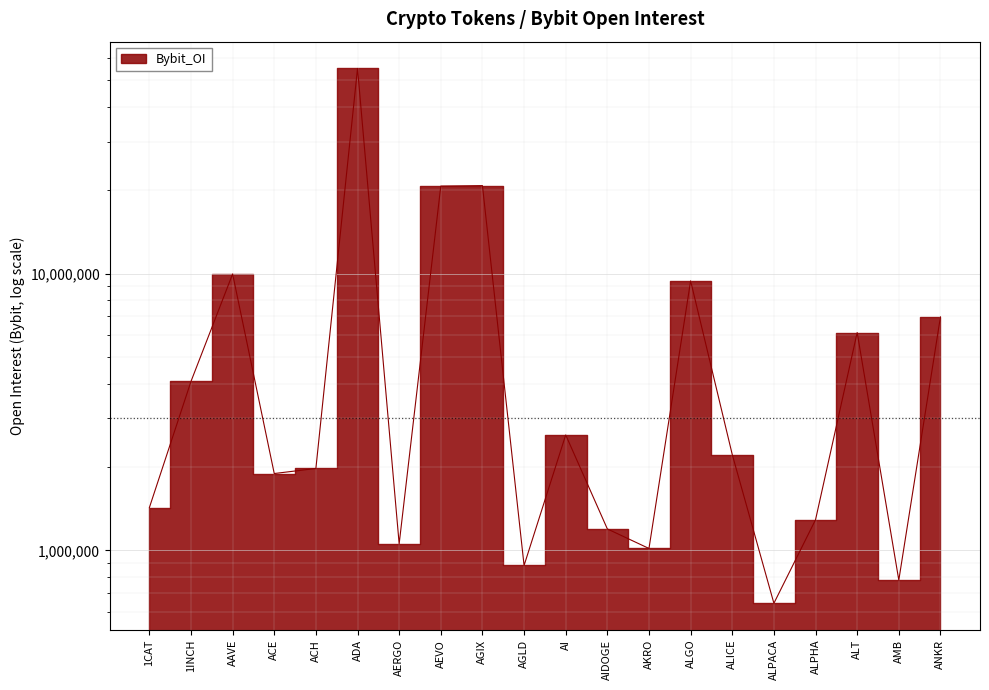

What is the change in value from AERGO to AGLD?

-173398